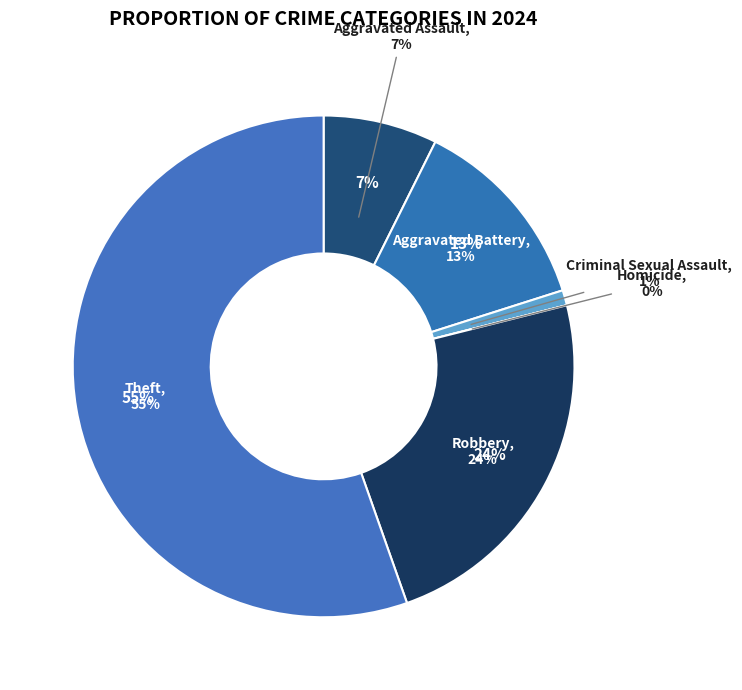

The Aggravated Assault slice represents 19% of the pie. True or false?

False